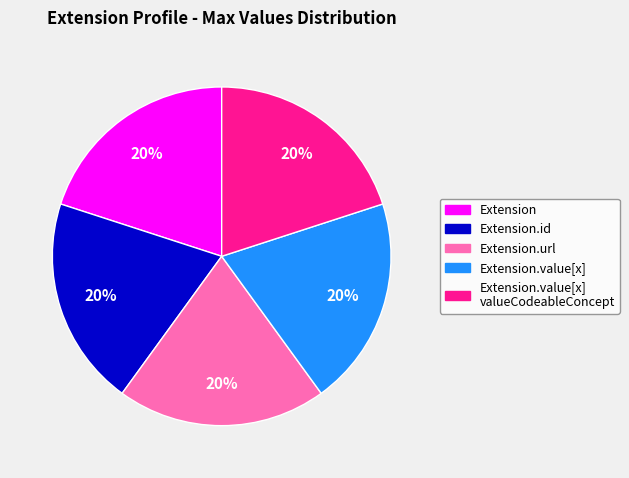

Does any single category account for the majority?

No